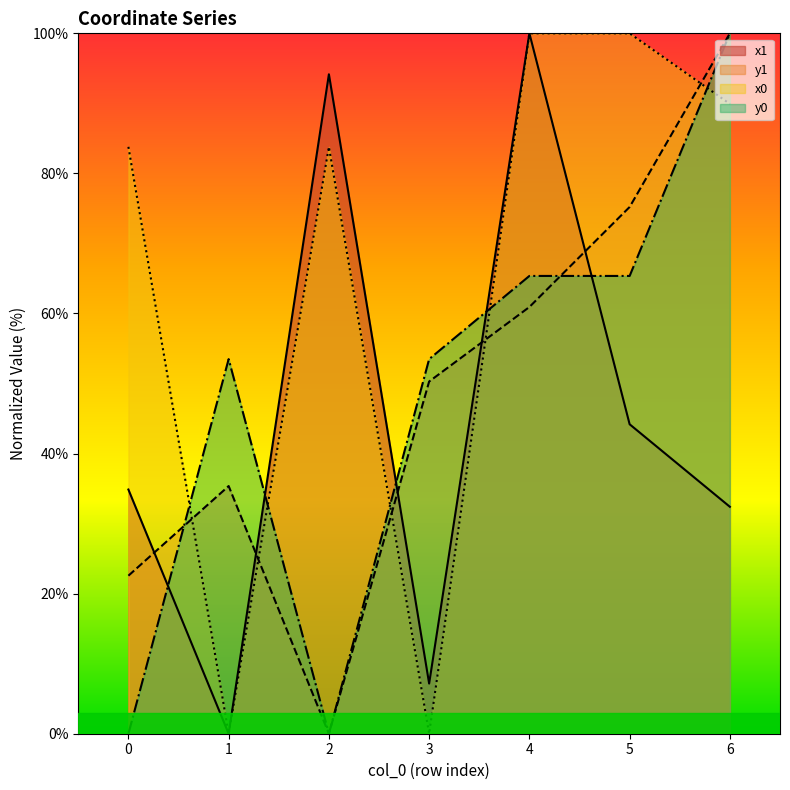

The value of x1 at 2 is 94.2. True or false?

True